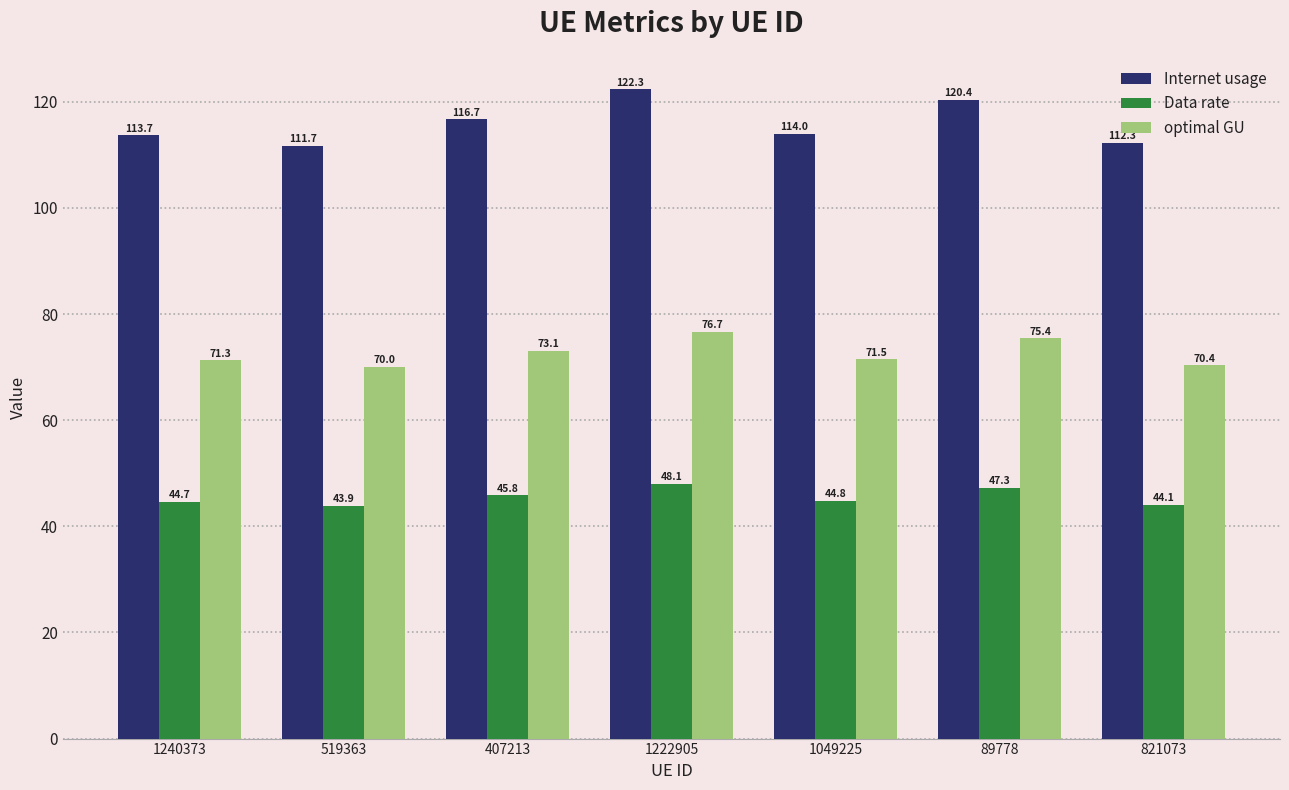

What is the value of the optimal GU bar at the 1st from the left?

71.3